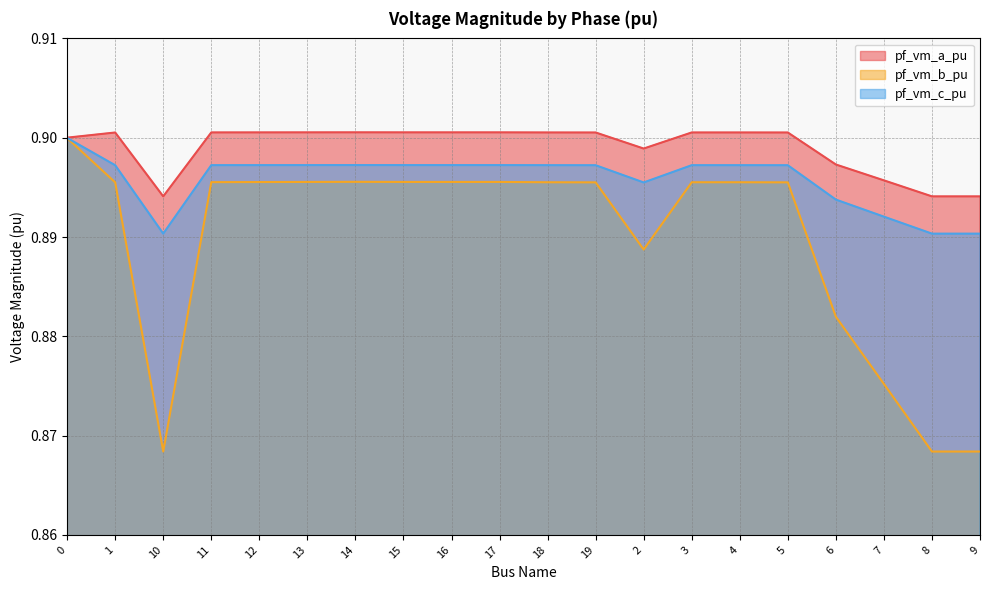

Reading right to left, what are all the values shown in this chart?

pf_vm_a_pu: 0.9	0.9	0.9	0.9	0.9	0.9	0.9	0.9	0.9	0.9	0.9	0.9	0.9	0.9	0.9	0.9	0.9	0.9	0.9	0.9
pf_vm_b_pu: 0.9	0.9	0.9	0.9	0.9	0.9	0.9	0.9	0.9	0.9	0.9	0.9	0.9	0.9	0.9	0.9	0.9	0.9	0.9	0.9
pf_vm_c_pu: 0.9	0.9	0.9	0.9	0.9	0.9	0.9	0.9	0.9	0.9	0.9	0.9	0.9	0.9	0.9	0.9	0.9	0.9	0.9	0.9